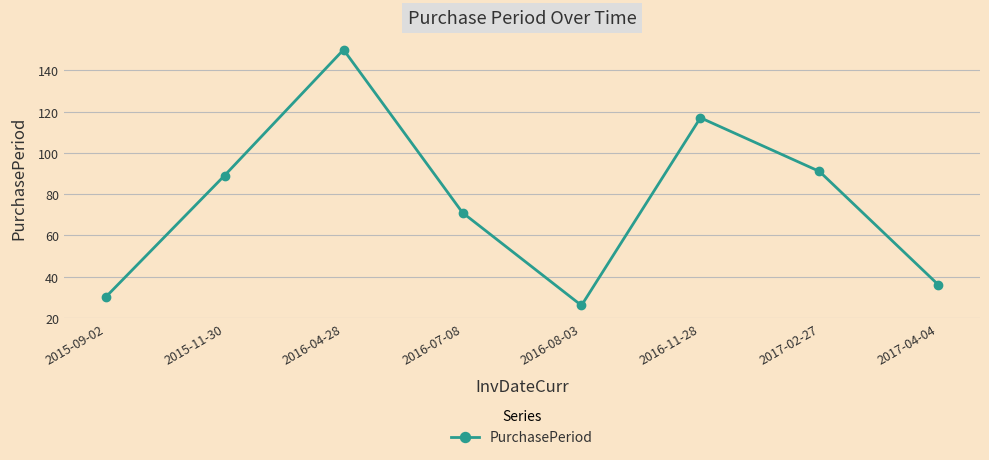

What is the label of the 4th point from the left?

2016-07-08